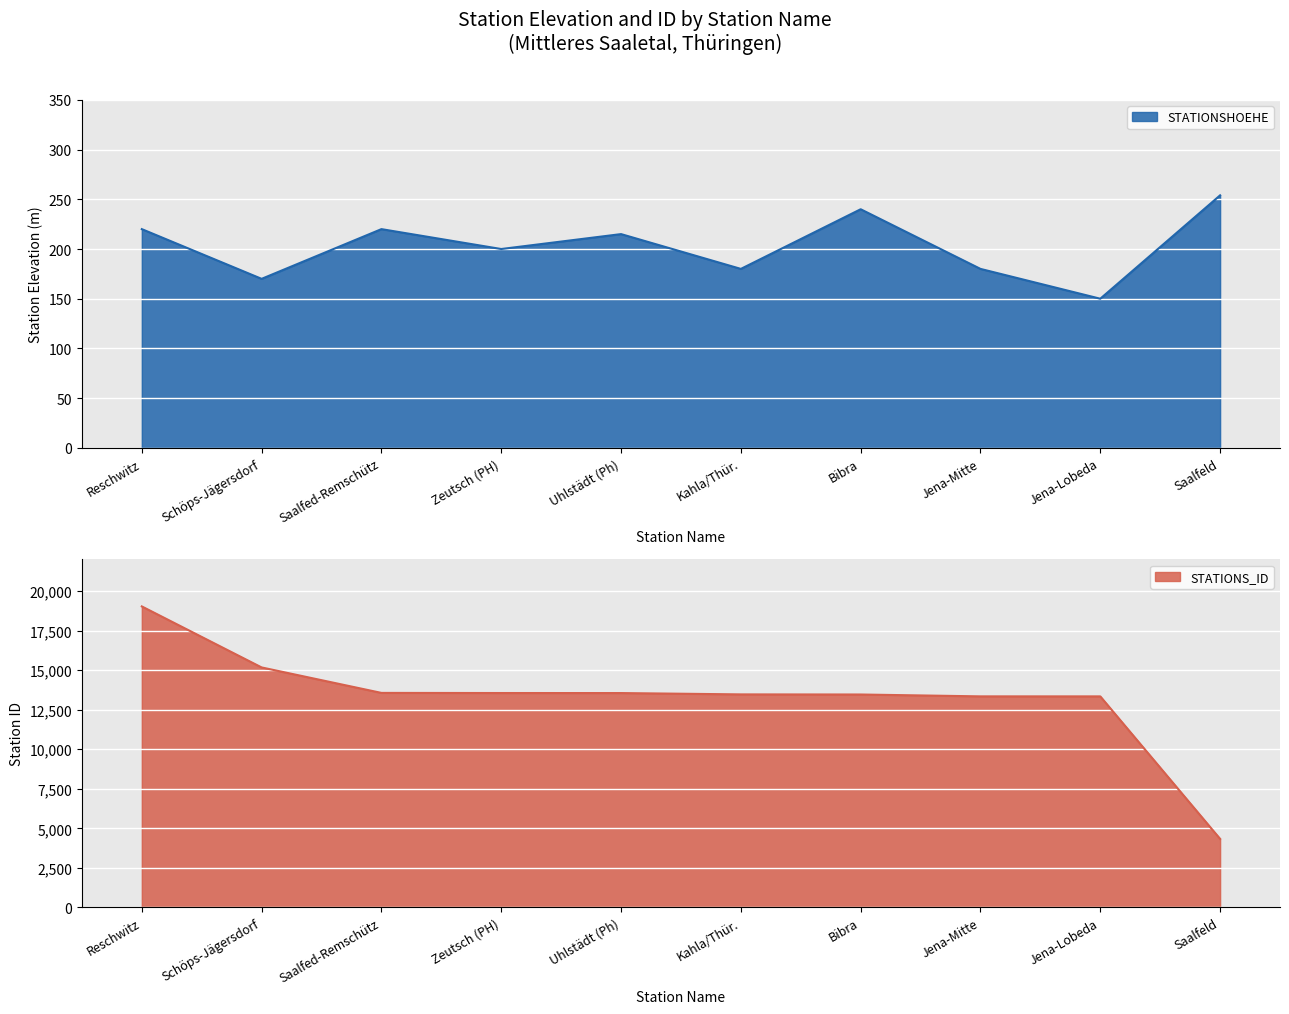

Reading left to right, list all the values displayed in this chart.

STATIONSHOEHE: Reschwitz=220	Schöps-Jägersdorf=170	Saalfed-Remschütz=220	Zeutsch (PH)=200	Uhlstädt (Ph)=215	Kahla/Thür.=180	Bibra=240	Jena-Mitte=180	Jena-Lobeda=150	Saalfeld=254
STATIONS_ID: Reschwitz=19030	Schöps-Jägersdorf=15172	Saalfed-Remschütz=13562	Zeutsch (PH)=13554	Uhlstädt (Ph)=13552	Kahla/Thür.=13468	Bibra=13461	Jena-Mitte=13343	Jena-Lobeda=13342	Saalfeld=4332